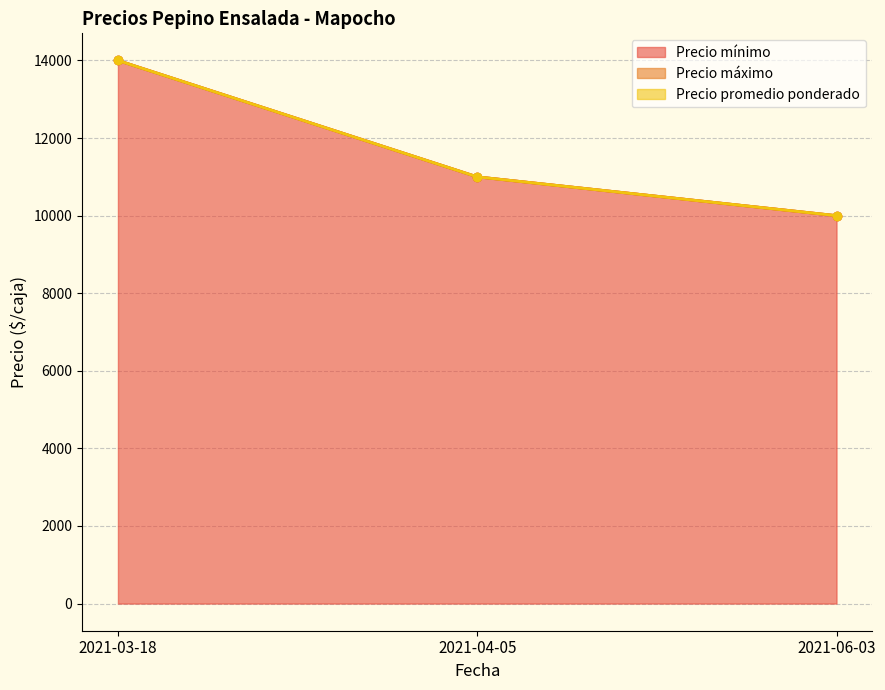

At which label does Precio mínimo first exceed 11000?

2021-03-18